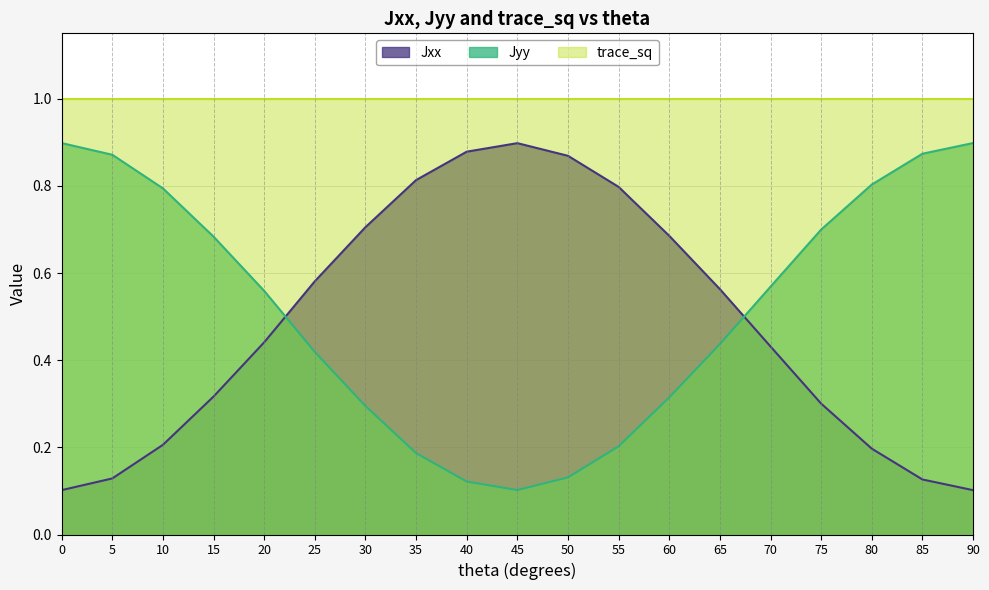

What is the difference between the highest and lowest values at 35?

0.6